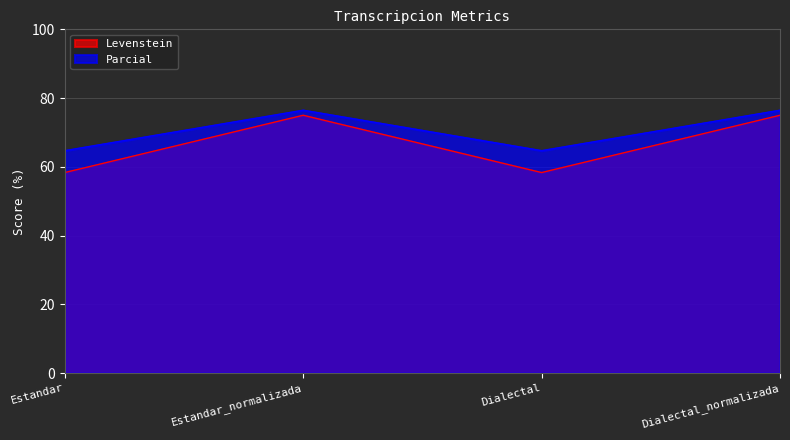

In Levenstein, how many points are higher than both neighbors (excluding endpoints)?

1